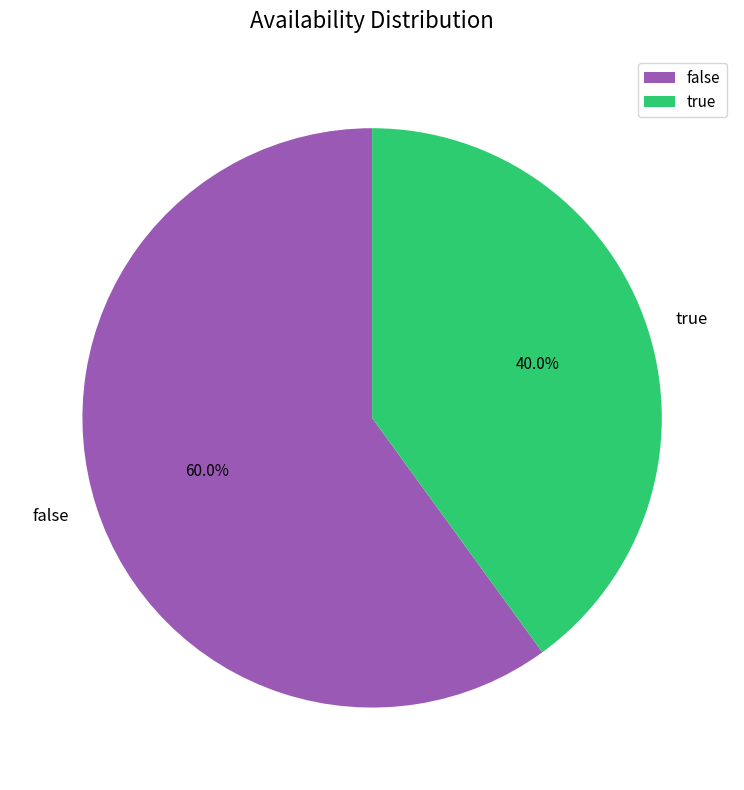

What portion of the pie excludes true?

60.0%